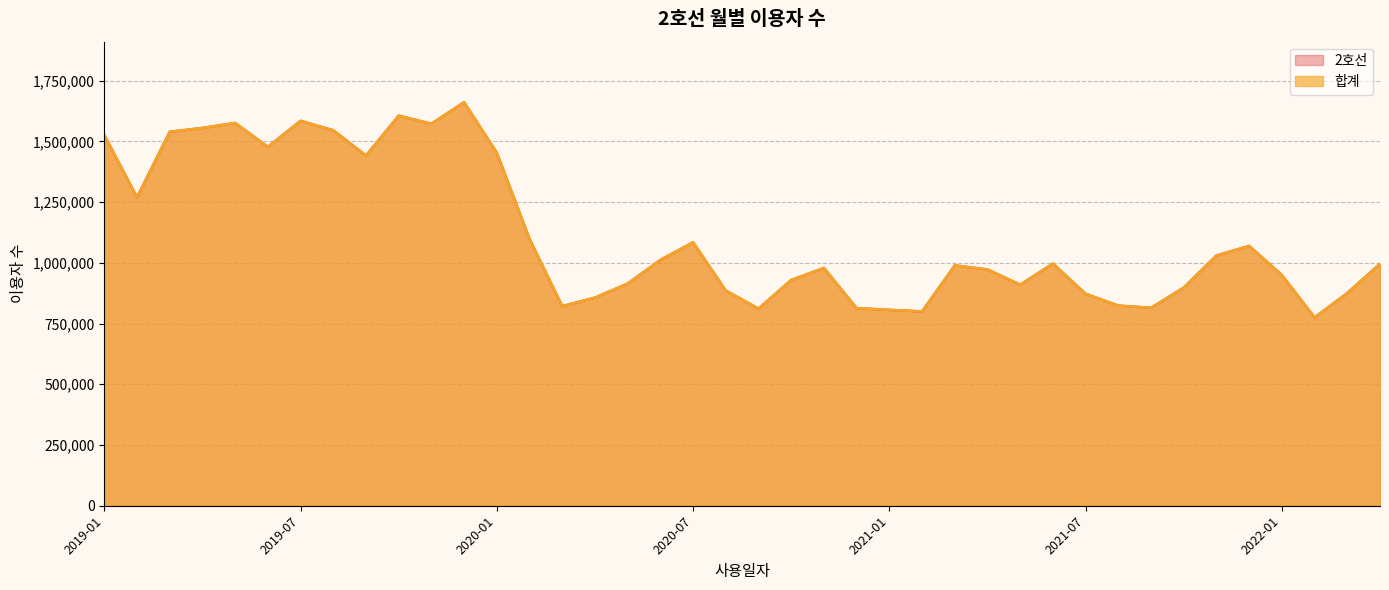

At which category does the chart reach its minimum across all series?

2022-02